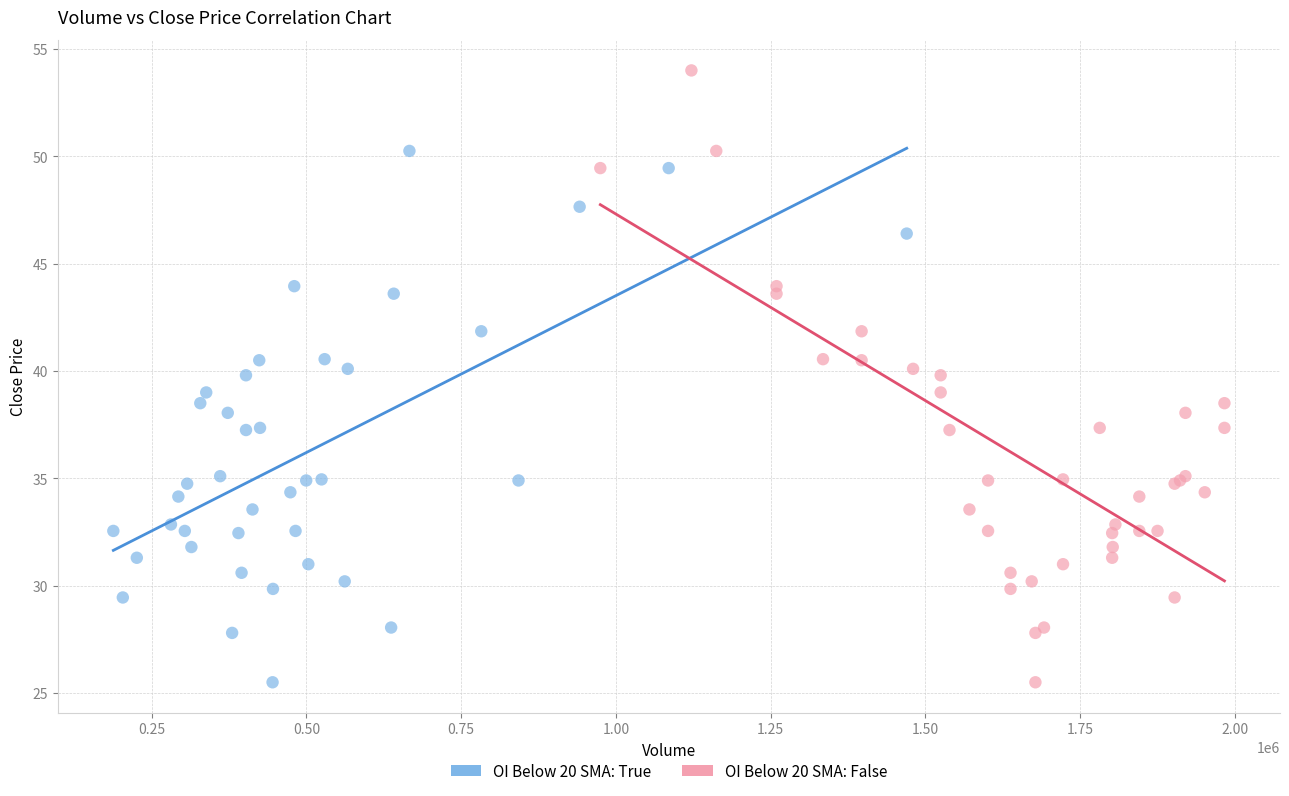

Which series contains the highest Y value?

OI Below 20 SMA: False